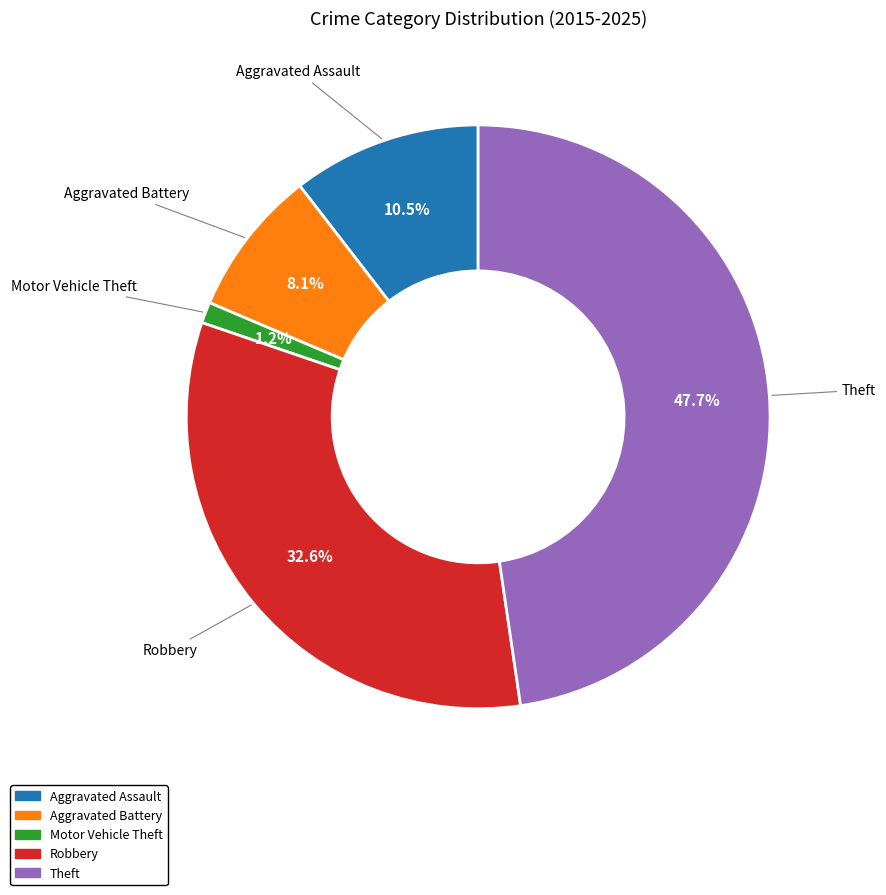

How many slices are in this pie chart?

5